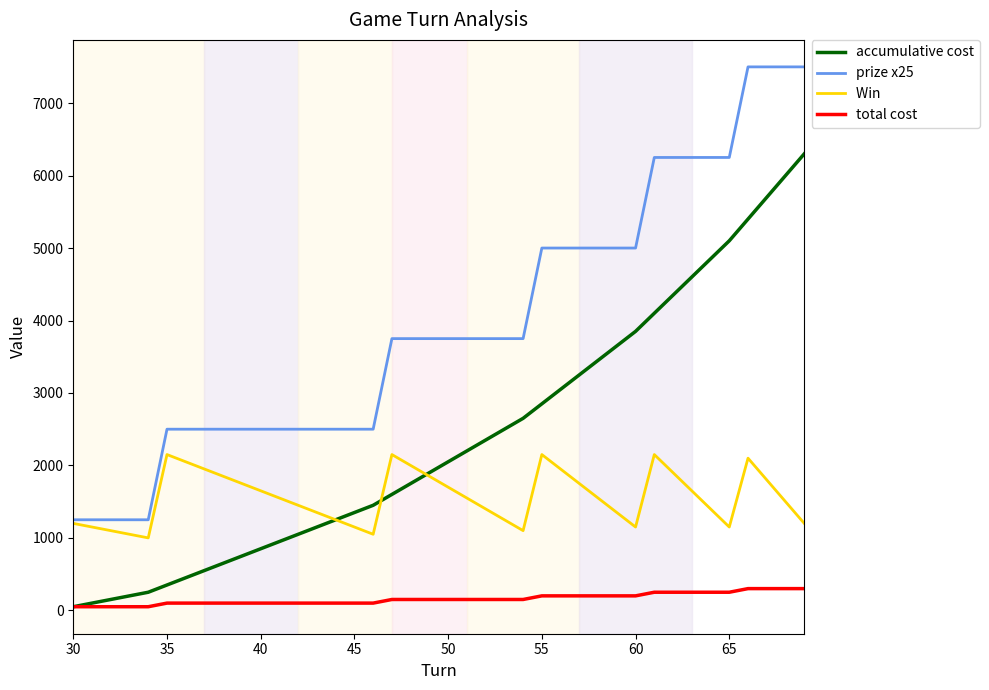

Does the chart have visible grid lines?

No